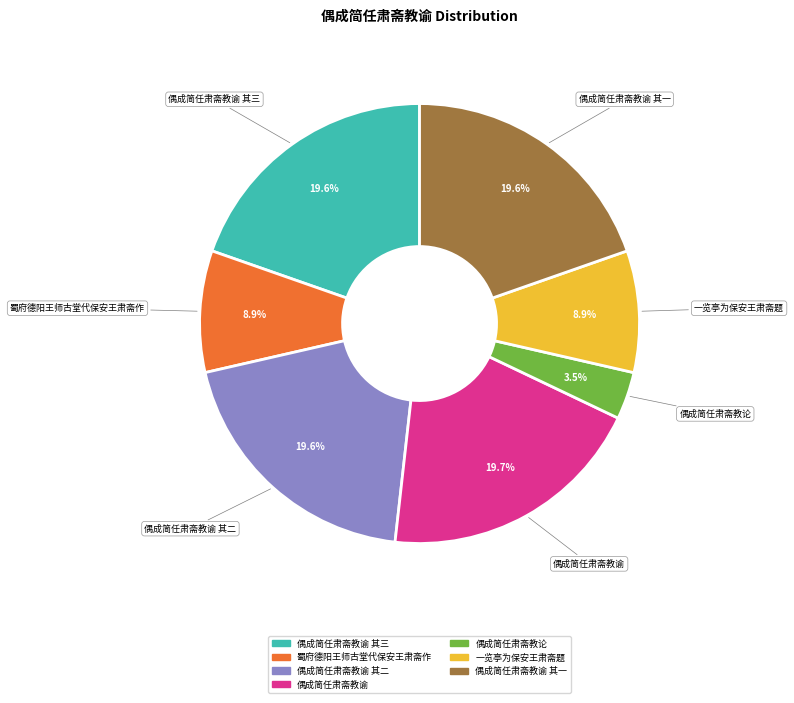

Is there a majority slice in this chart?

No